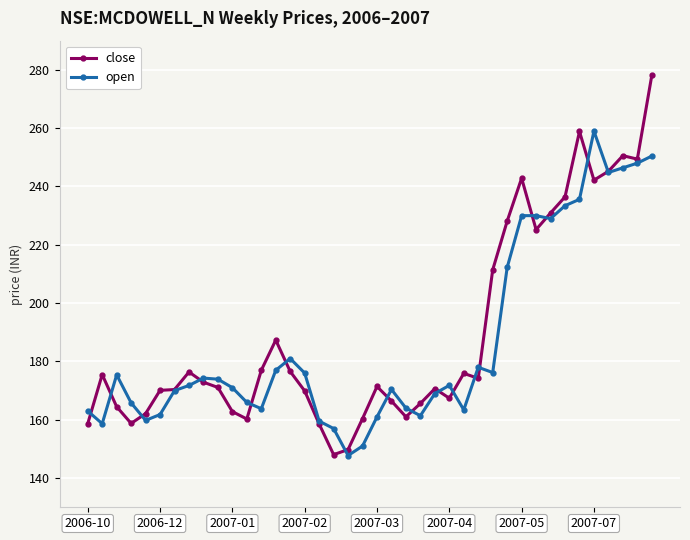

What are all the series names shown in the legend?

close, open